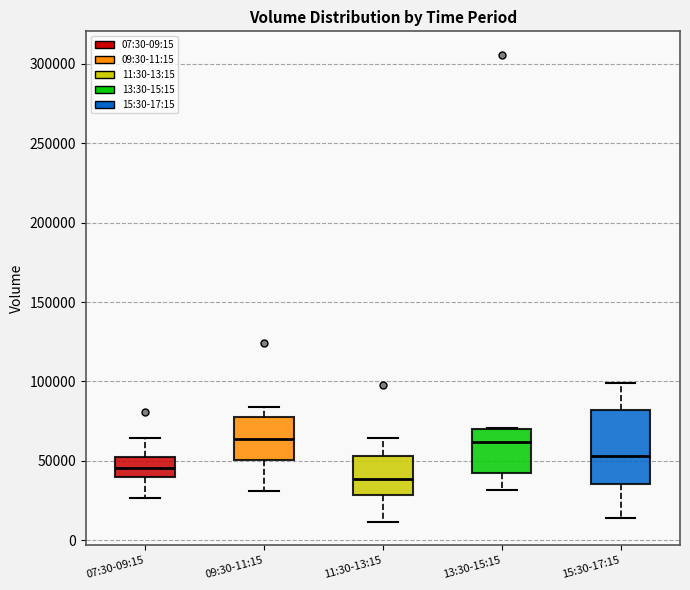

Reading left to right, transcribe this box plot: for each box, give where its median line is, the range the box spans, and where its two whiskers end, as read against the y-axis. The values are not printed on the chart, so give them approximately, as read against the axis.

07:30-09:15: median 45000, box 40000 to 55000, whiskers 25000 to 65000
09:30-11:15: median 65000, box 50000 to 75000, whiskers 30000 to 85000
11:30-13:15: median 40000, box 30000 to 55000, whiskers 10000 to 65000
13:30-15:15: median 60000, box 40000 to 70000, whiskers 30000 to 70000
15:30-17:15: median 55000, box 35000 to 80000, whiskers 15000 to 100000